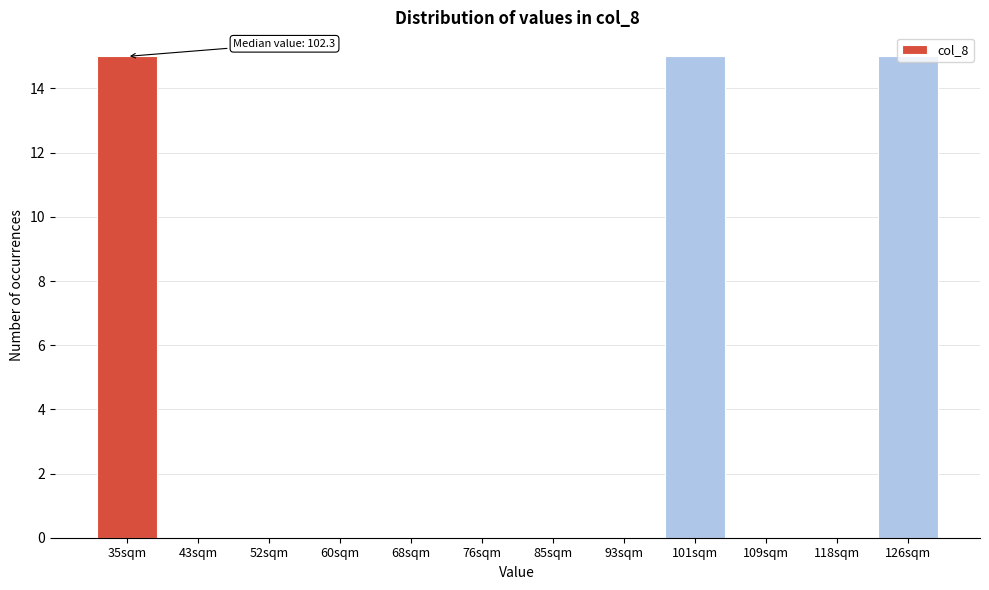

What is the greatest value displayed?

15